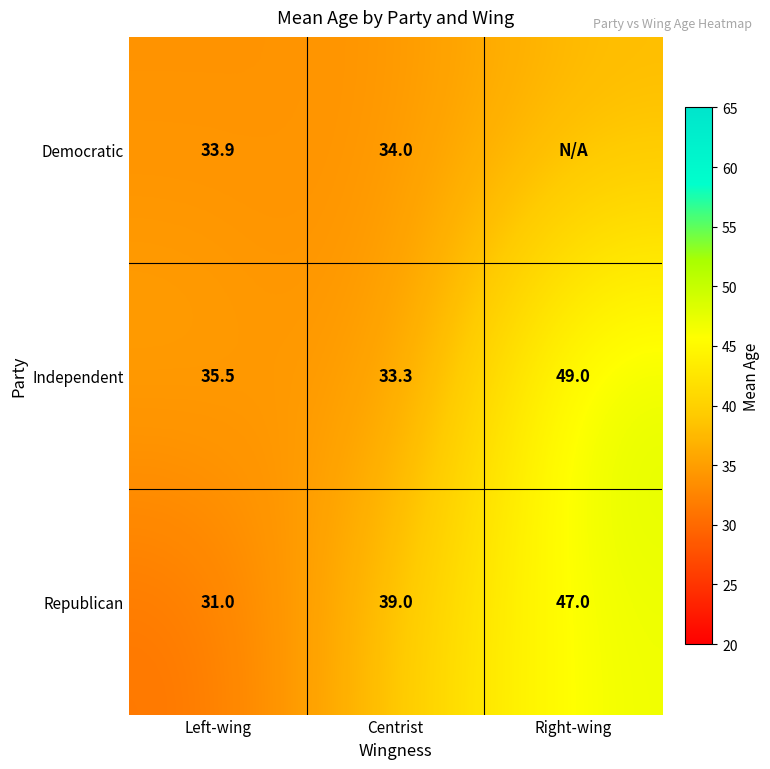

How many data points does each series have?

3